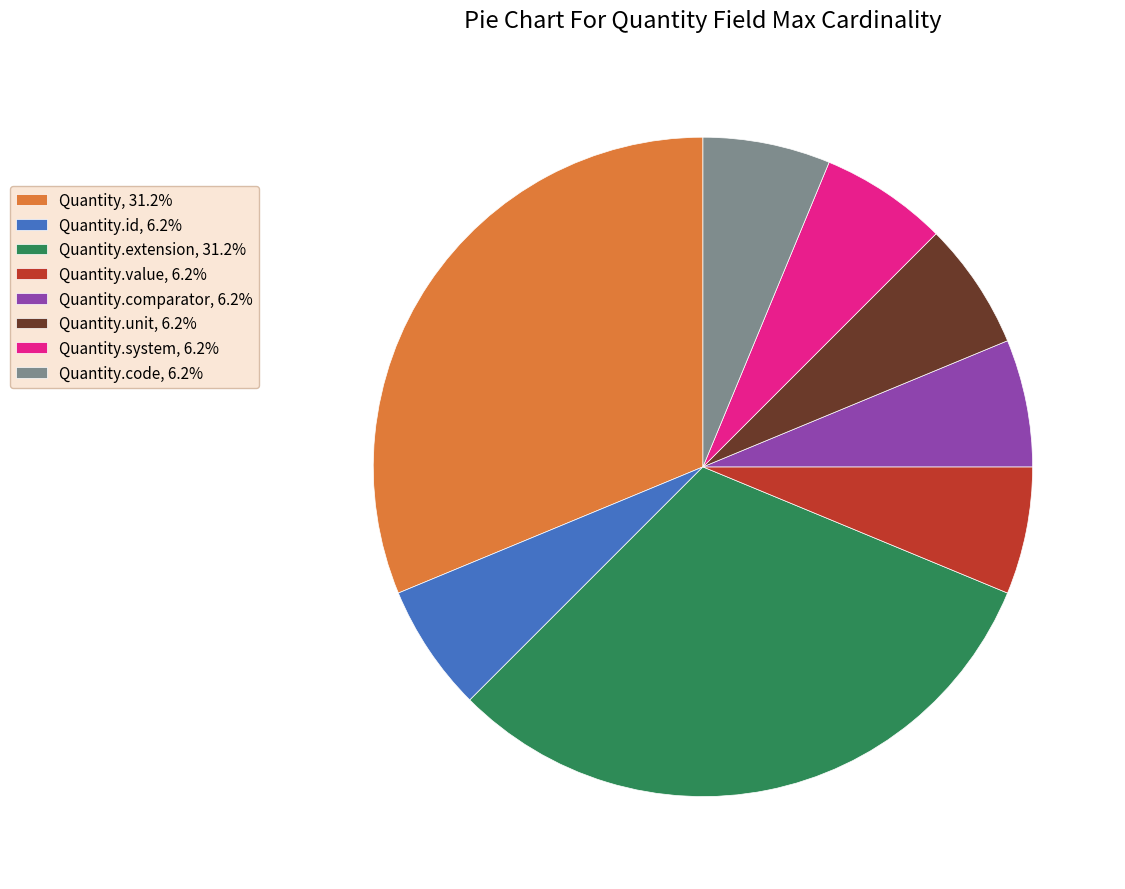

Is the sum of Quantity, 31.2% and Quantity.unit, 6.2% greater than half?

No